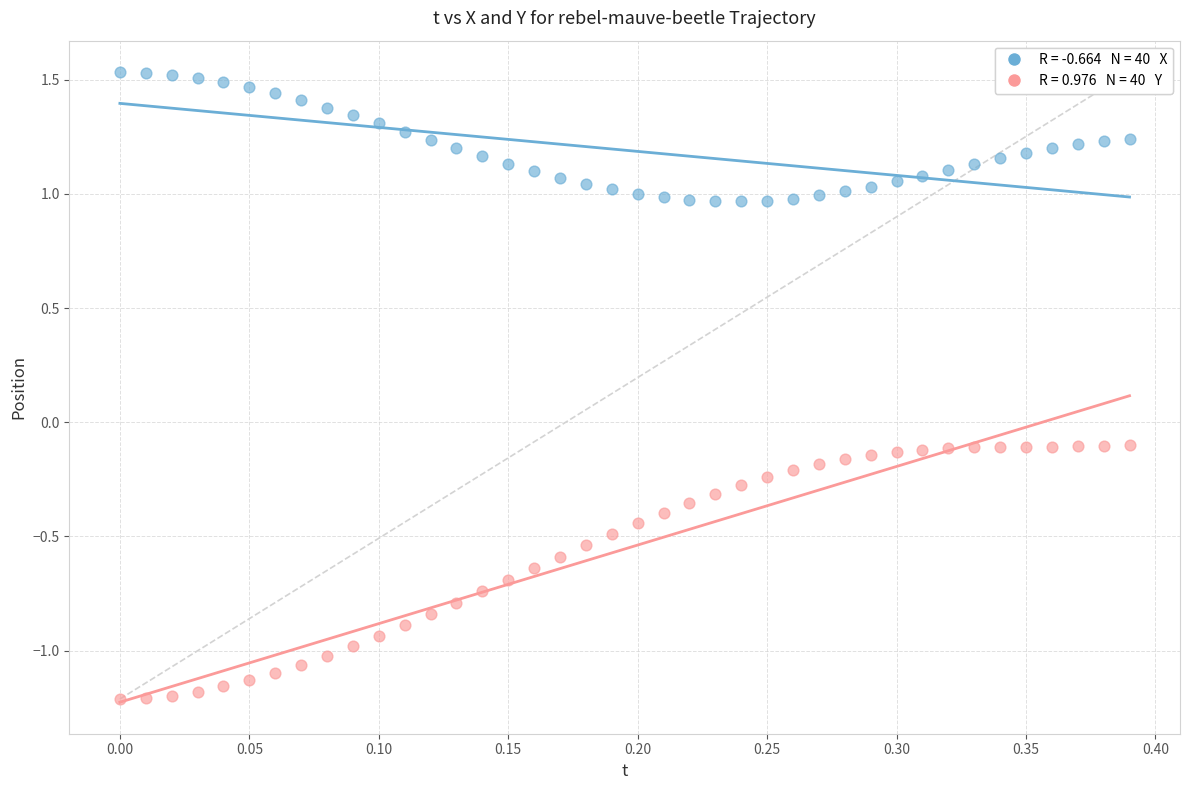

Across all data points, what is the range of X values (max minus min)?

0.4